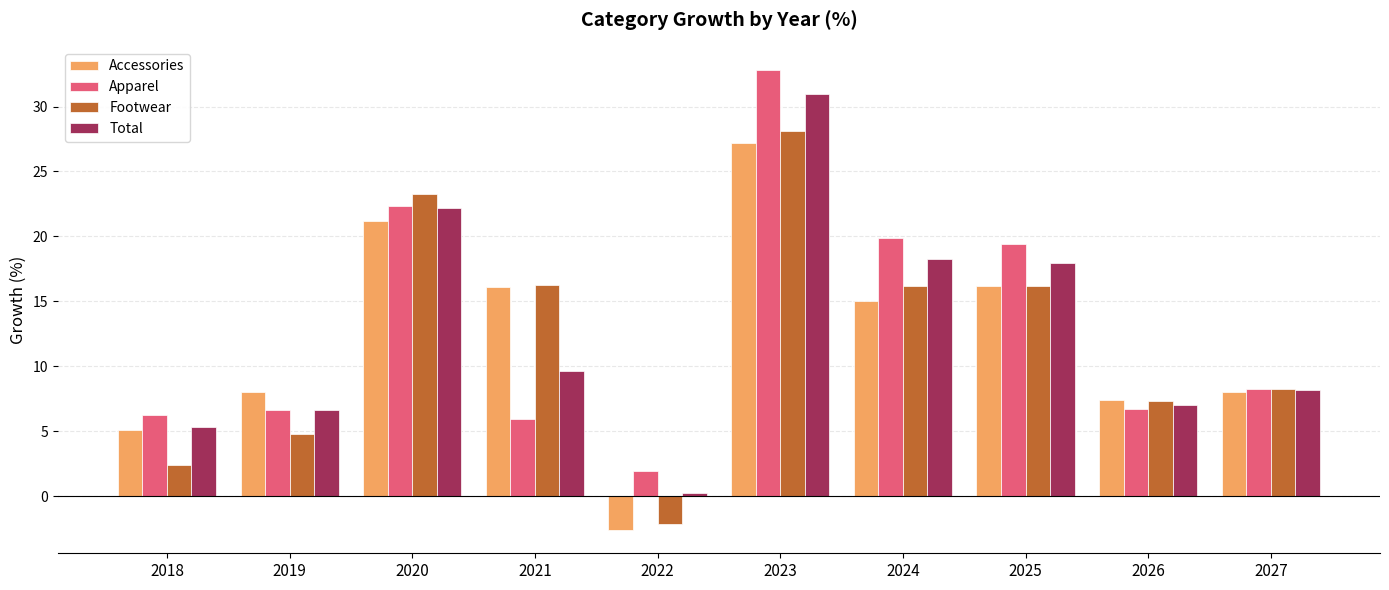

What is the difference between the second highest and second lowest values in the Accessories series?

16.1